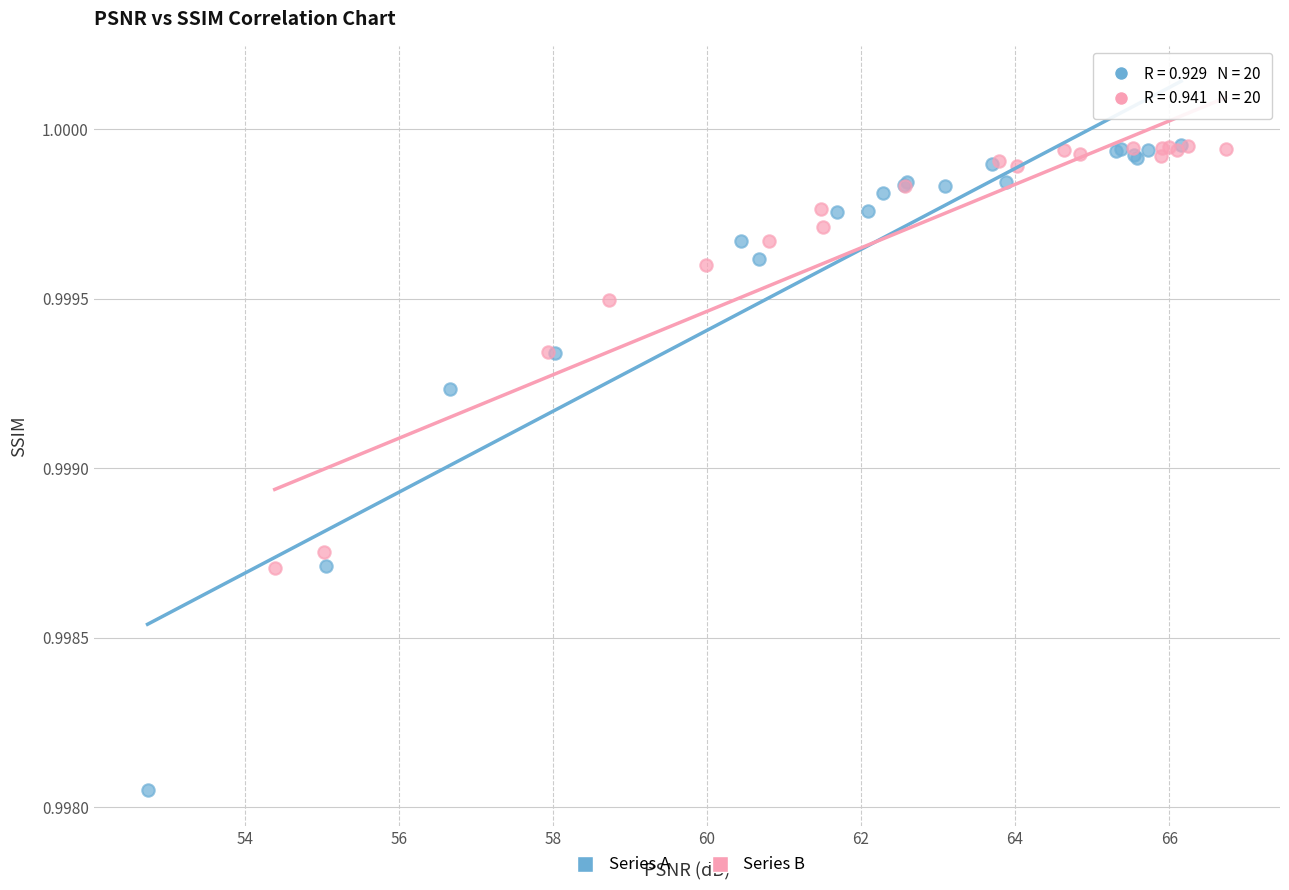

Which series contains the lowest Y value?

Series A